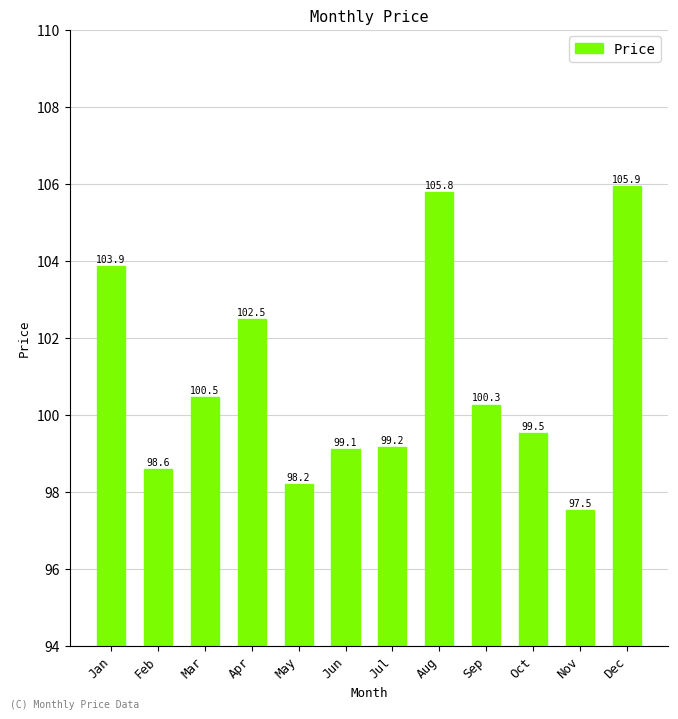

Is it true that the value at Aug is 105.8?

True